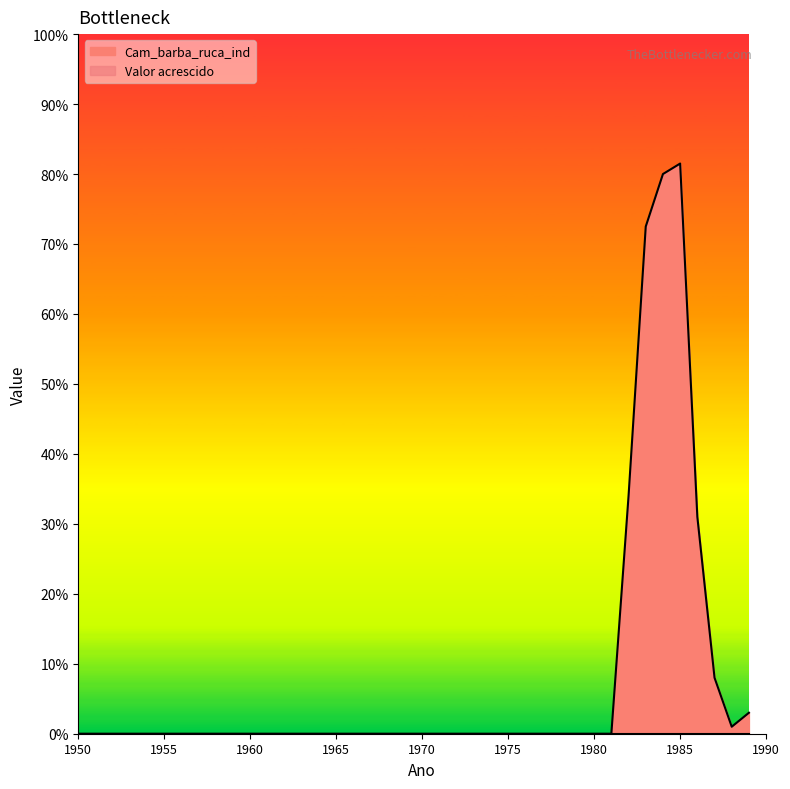

What is the average value?

16